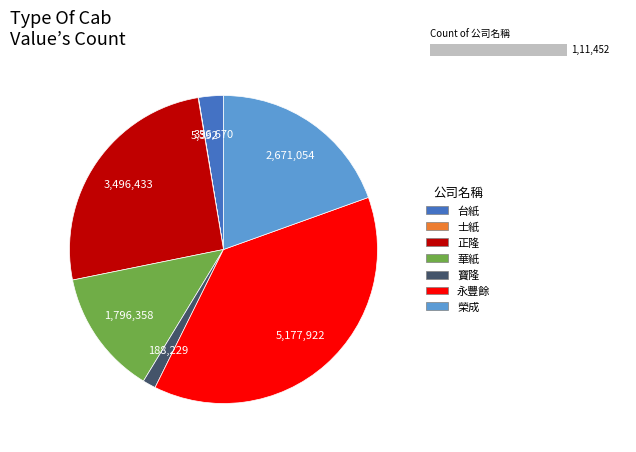

To the nearest percent, what percentage of the pie is 華紙?

13%